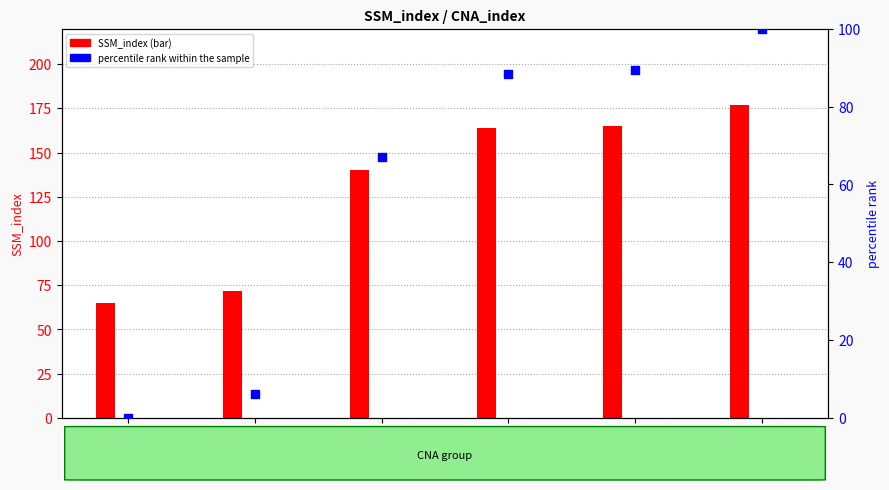

What is the total value across all series at CNA=7?

78.2